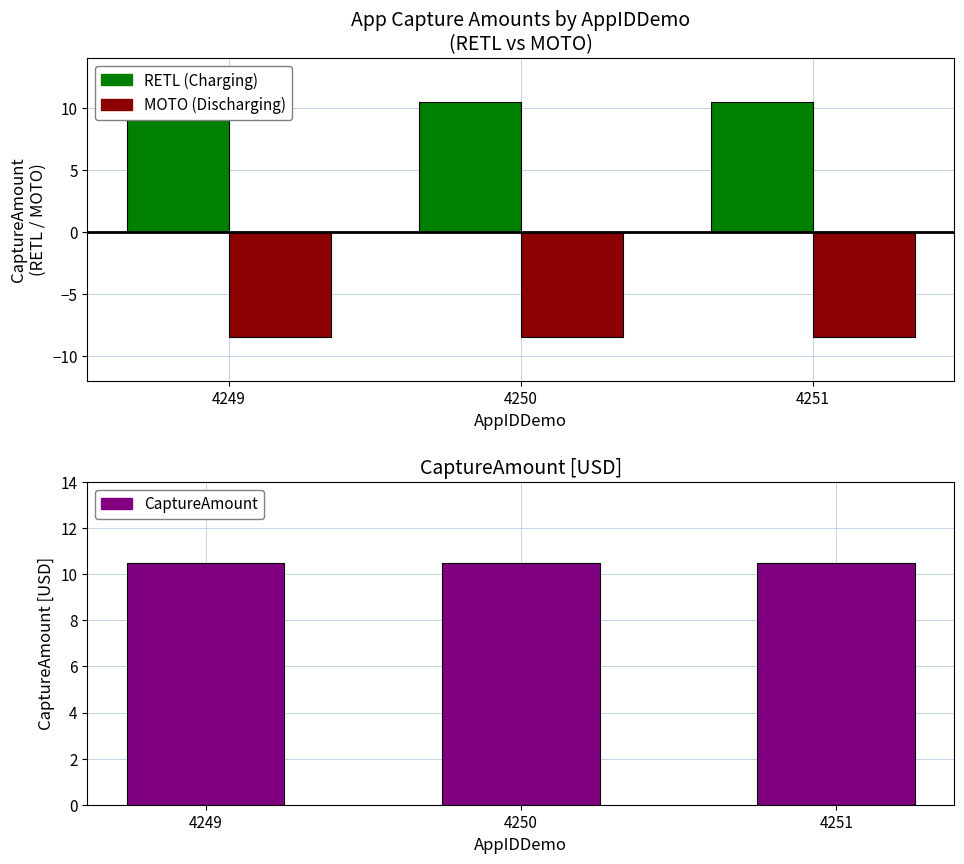

What is the smallest value displayed?

-8.5